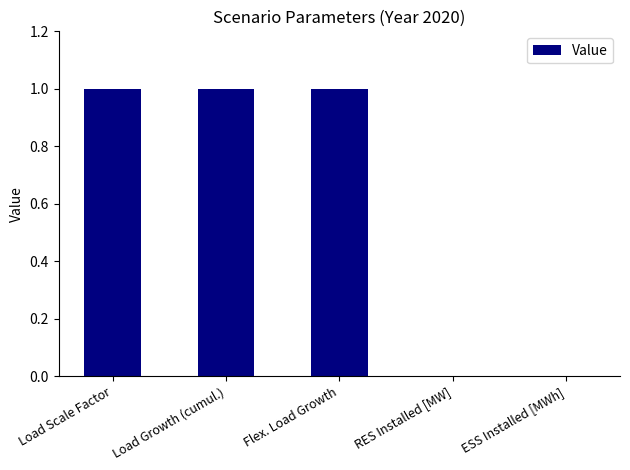

What is the change in value from Load Scale Factor to ESS Installed [MWh]?

-1